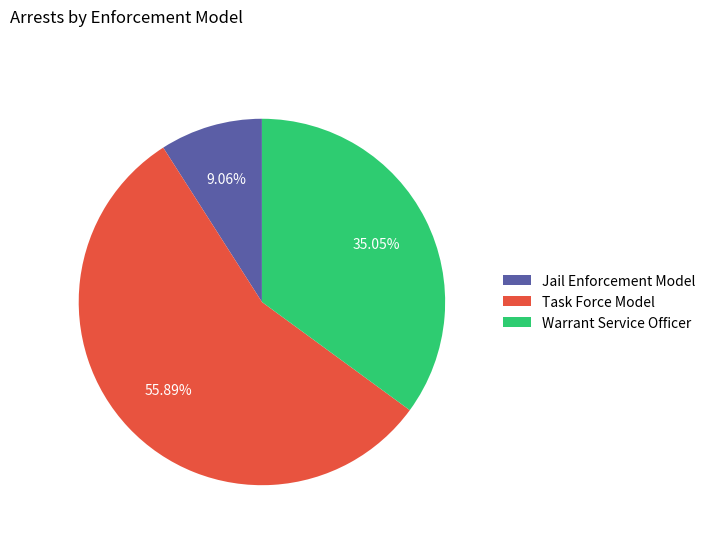

Which has a higher value, Task Force Model or Warrant Service Officer?

Task Force Model